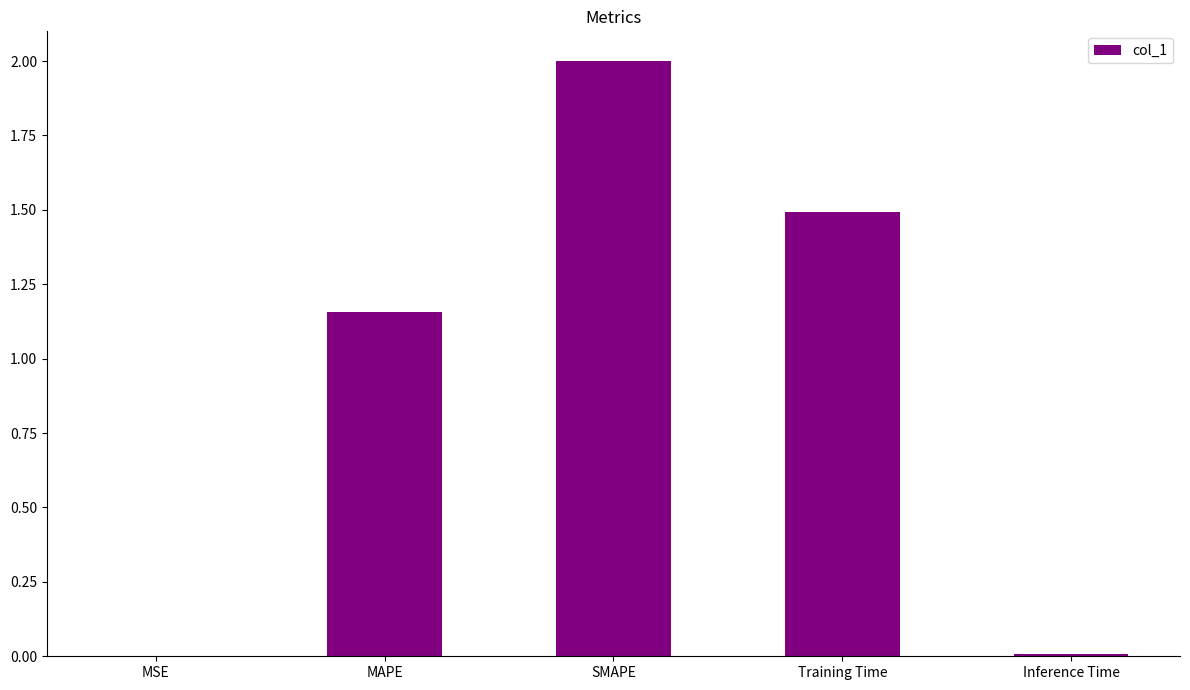

Is it true that the value at MSE is 0.0?

True